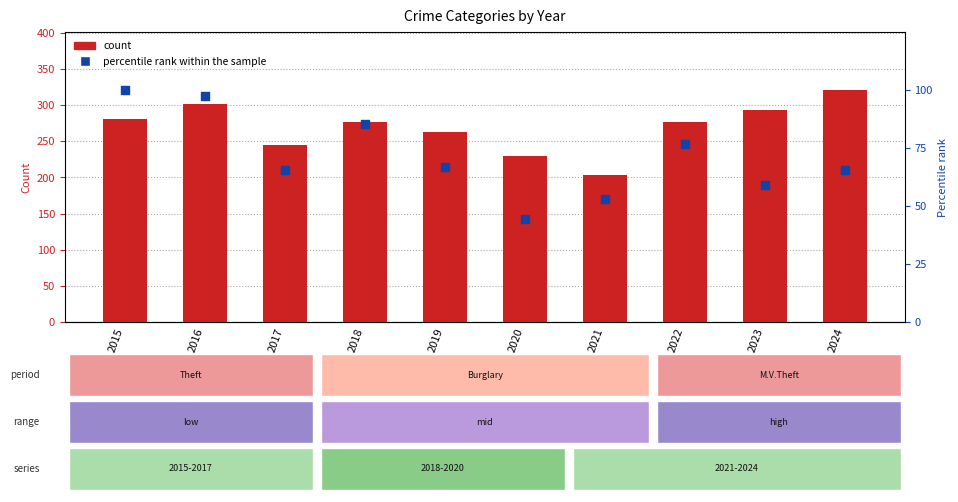

At which category is the sum across all series the highest?

2016